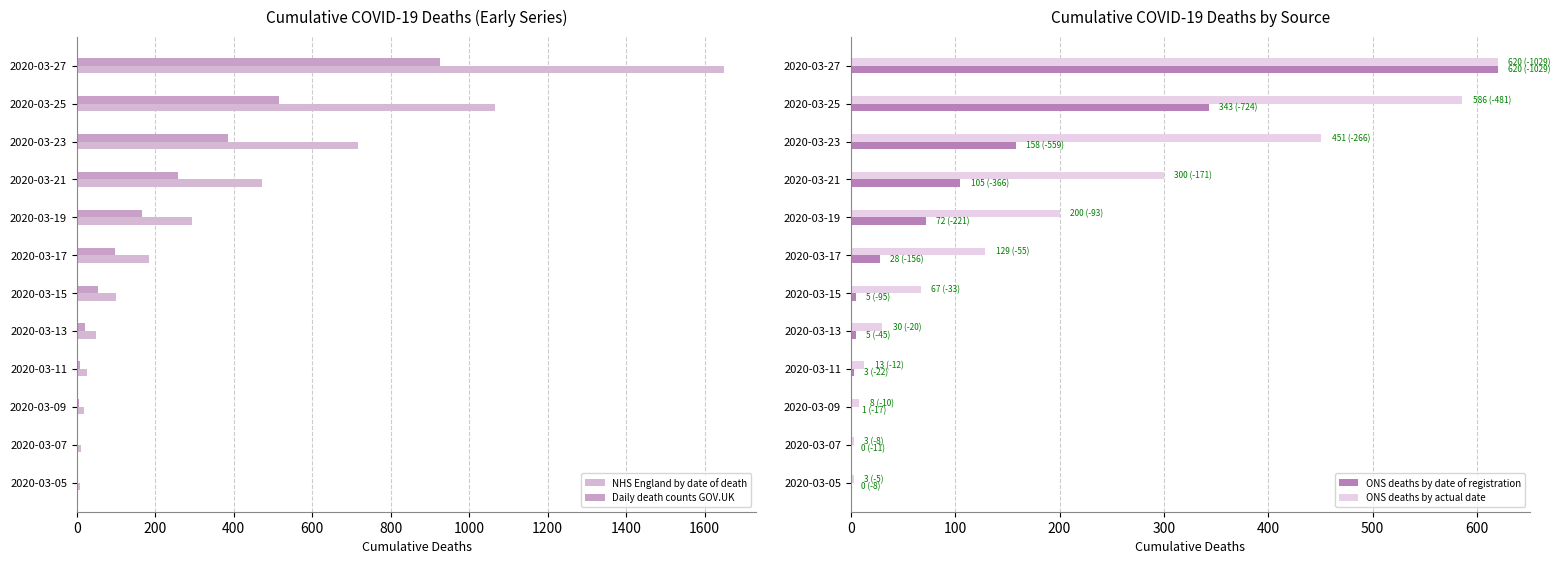

Rank the series by their maximum value, from lowest to highest.

ONS deaths by date of registration, ONS deaths by actual date, Daily death counts GOV.UK, NHS England by date of death